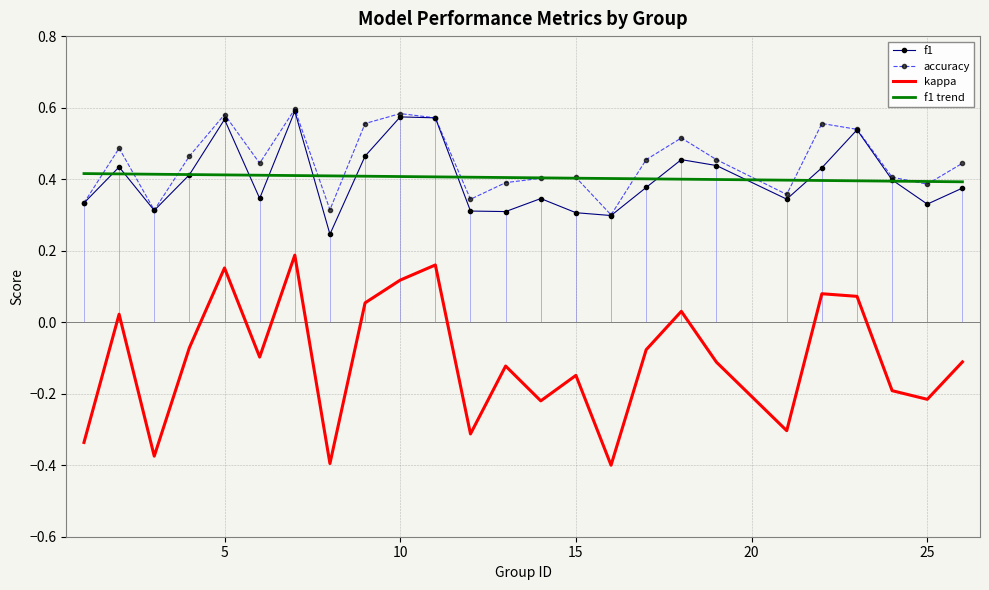

True or false: accuracy and kappa intersect in this chart.

False